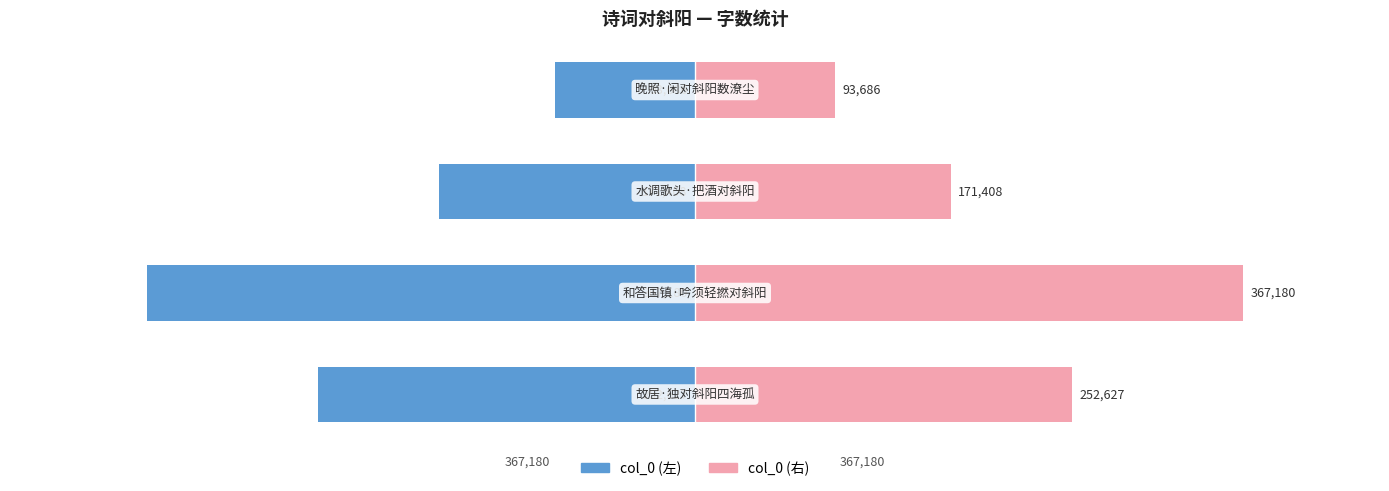

At how many categories does at least one series exceed 189882?

2